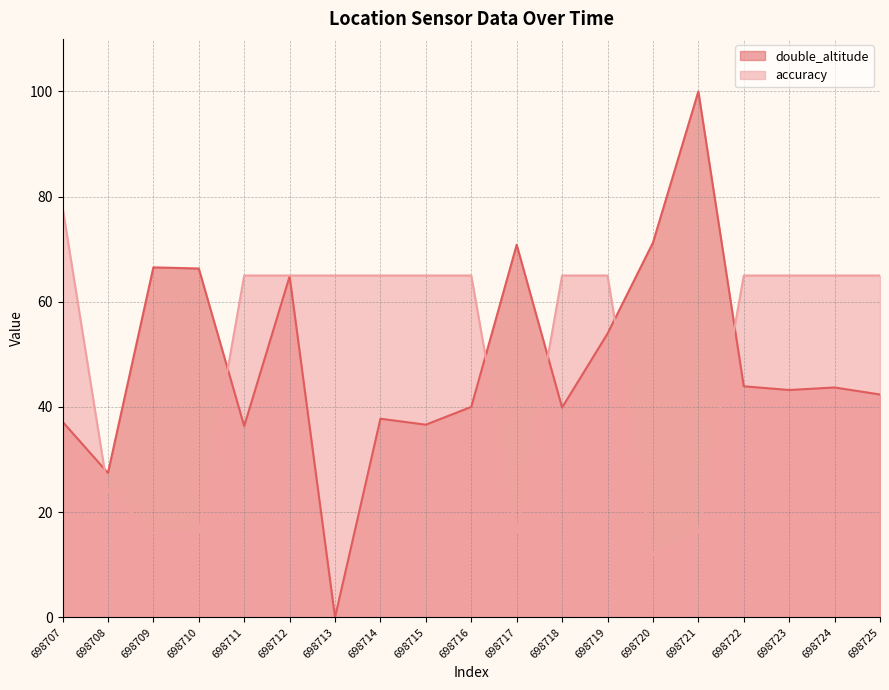

Which label corresponds to the largest value in the chart?

698721